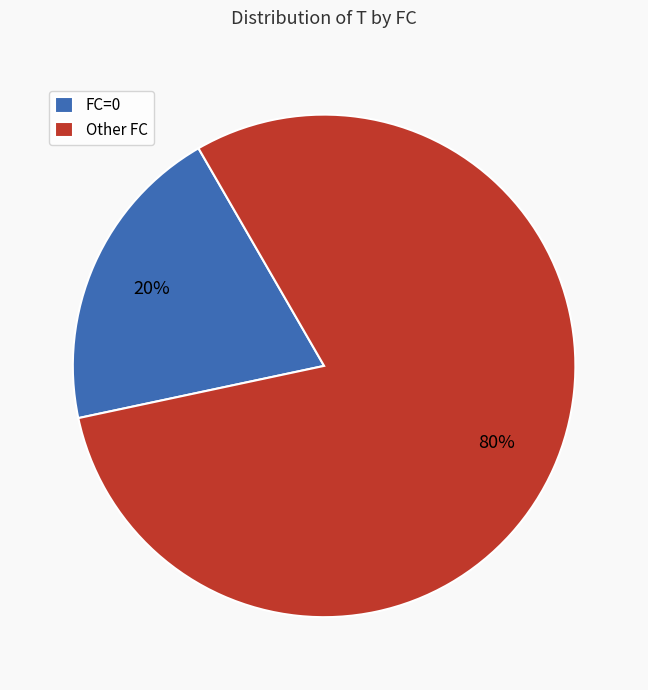

Which slice represents more than half of the pie?

Other FC